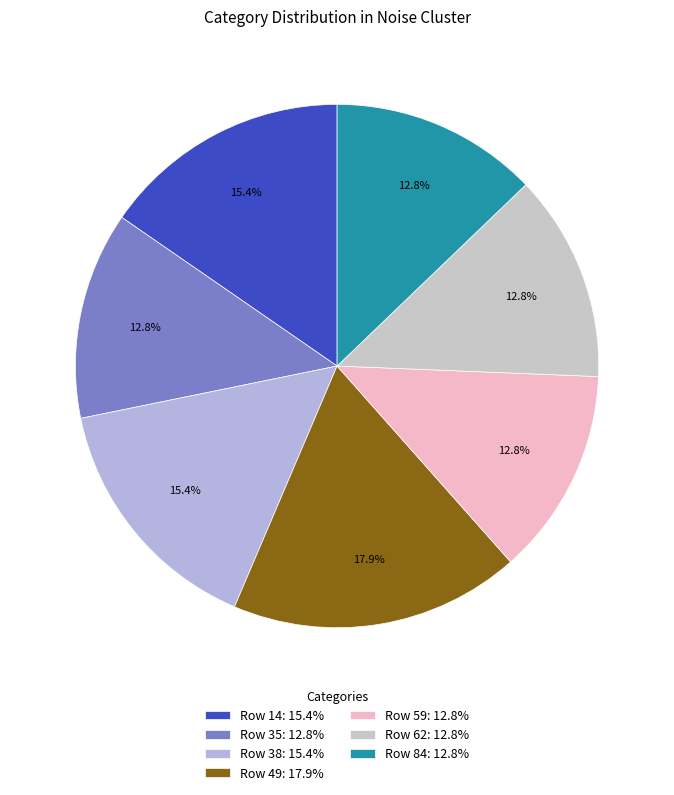

Is there any slice that represents more than half of the pie?

No